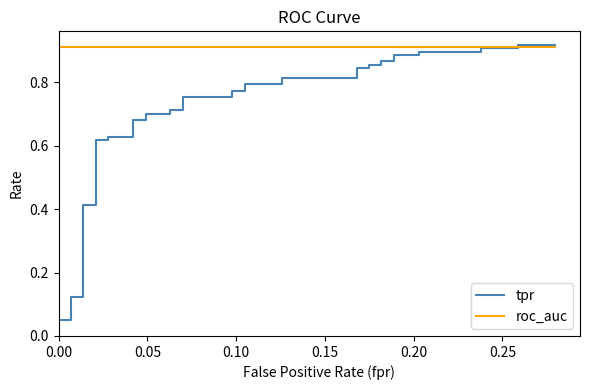

What are all the series names shown in the legend?

tpr, roc_auc